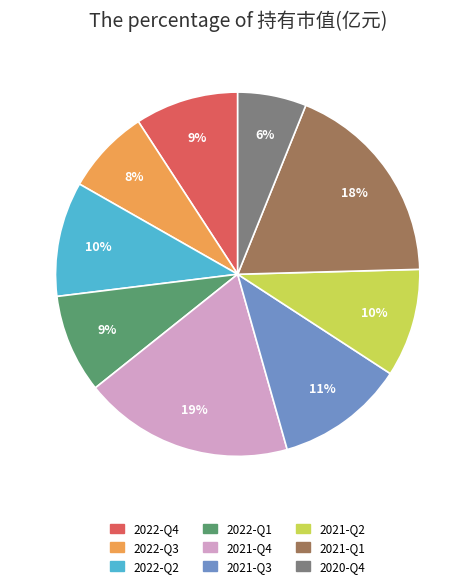

Which slice is the smallest?

2020-Q4